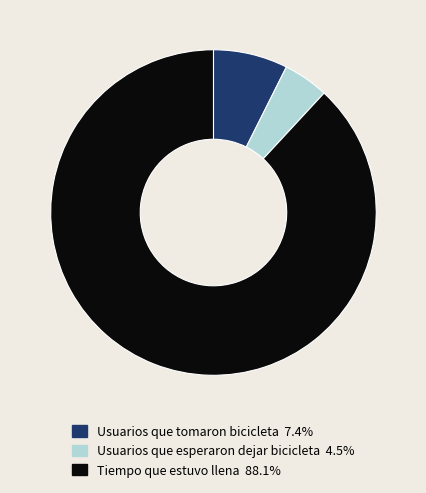

Approximately how many times larger is the value at Usuarios que tomaron bicicleta compared to Usuarios que esperaron dejar bicicleta?

1.6